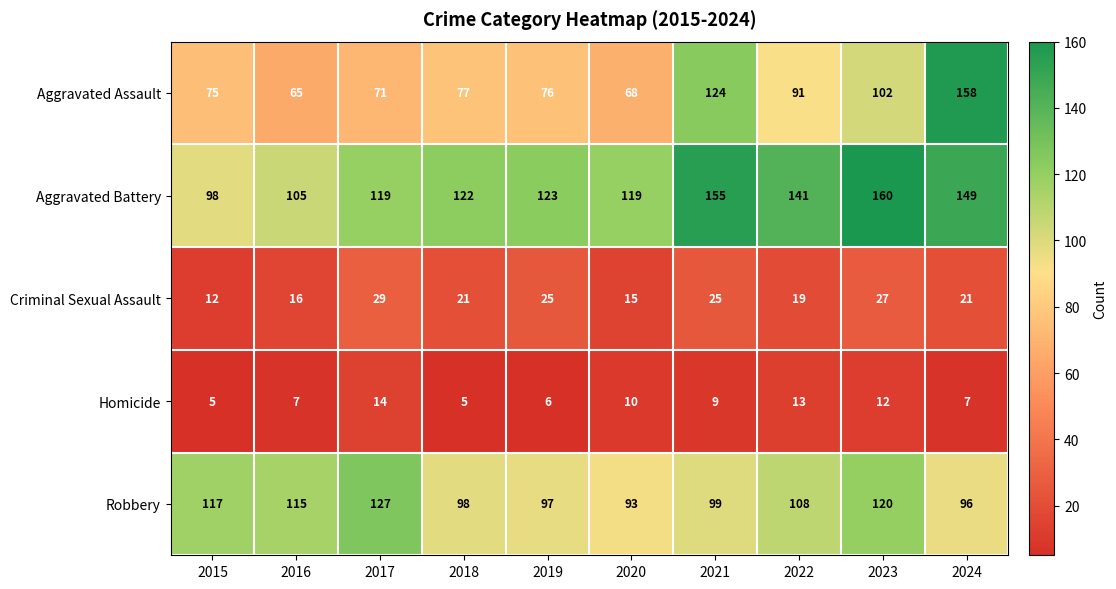

The Aggravated Assault series shows 76 at 2019. True or false?

True